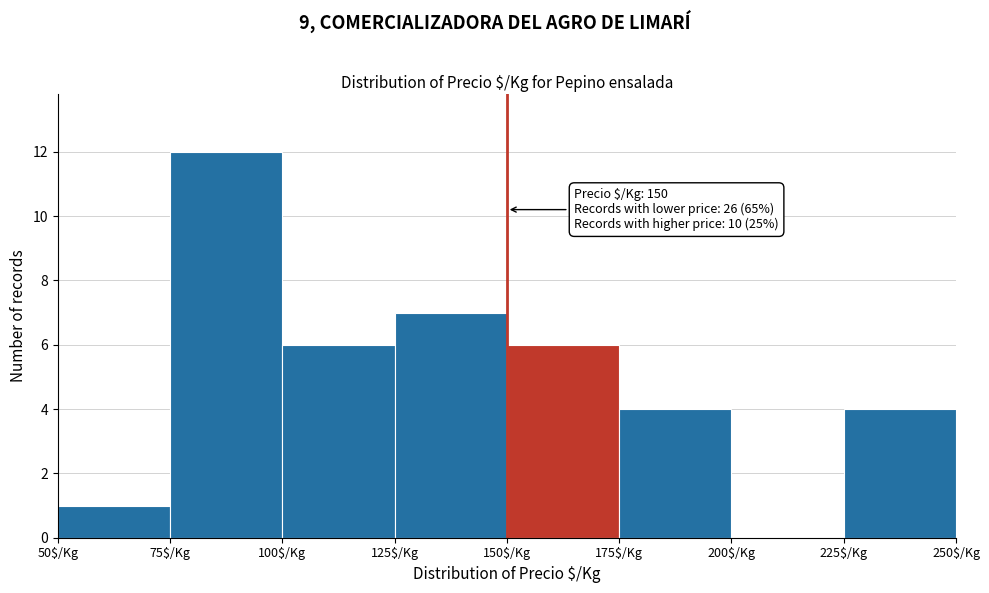

Over which range of the x-axis is the bar tallest?

75 to 100